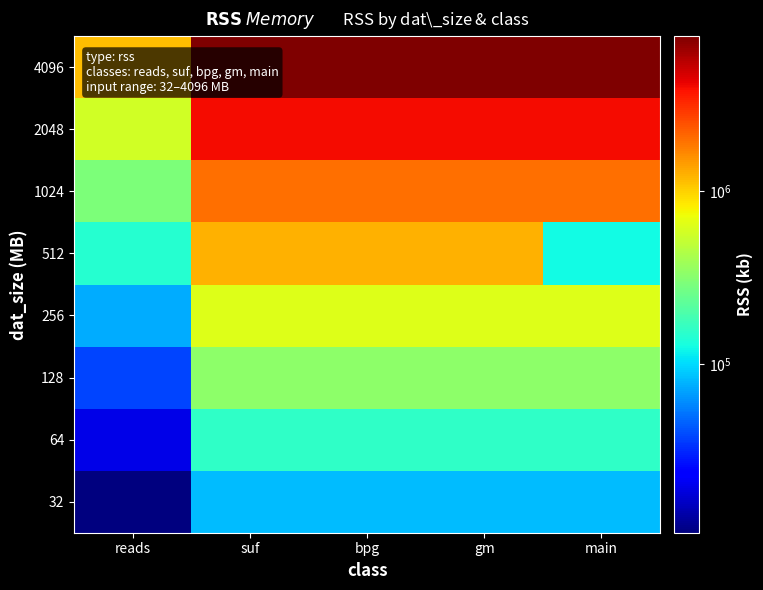

Between reads and bpg, which is larger?

bpg